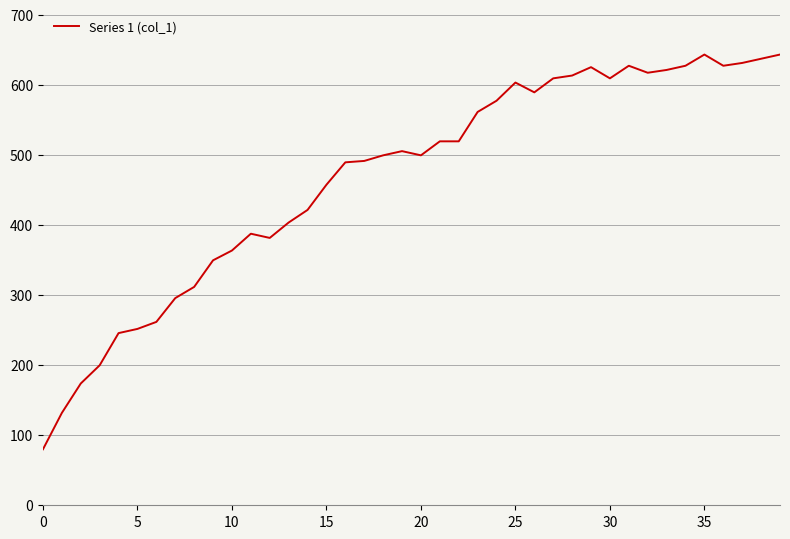

What is the minimum value shown in the chart?

80